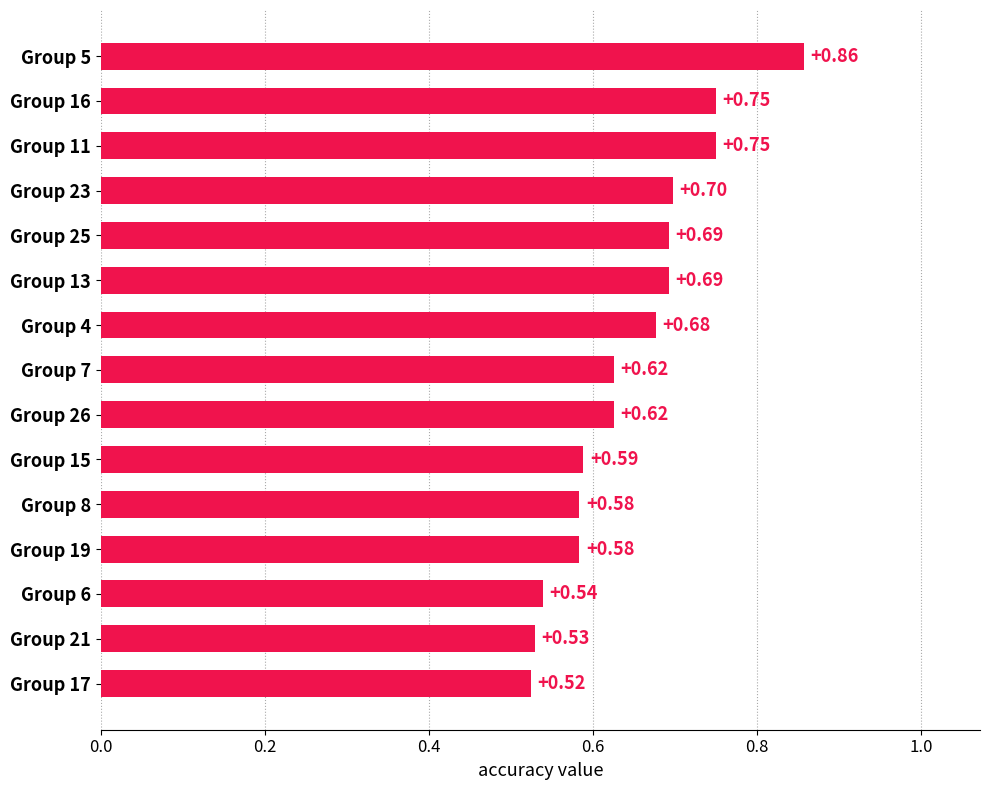

What is the difference between the maximum and minimum values?

0.3